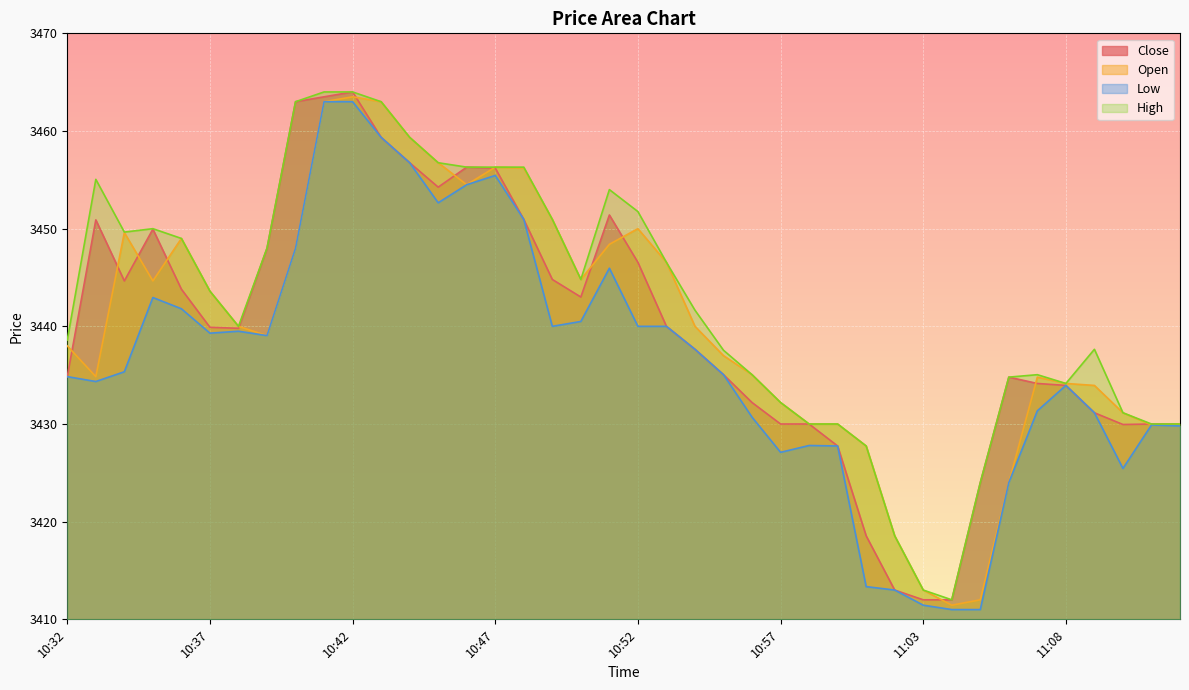

What is the difference between the highest and lowest values at 11:02?

5.6